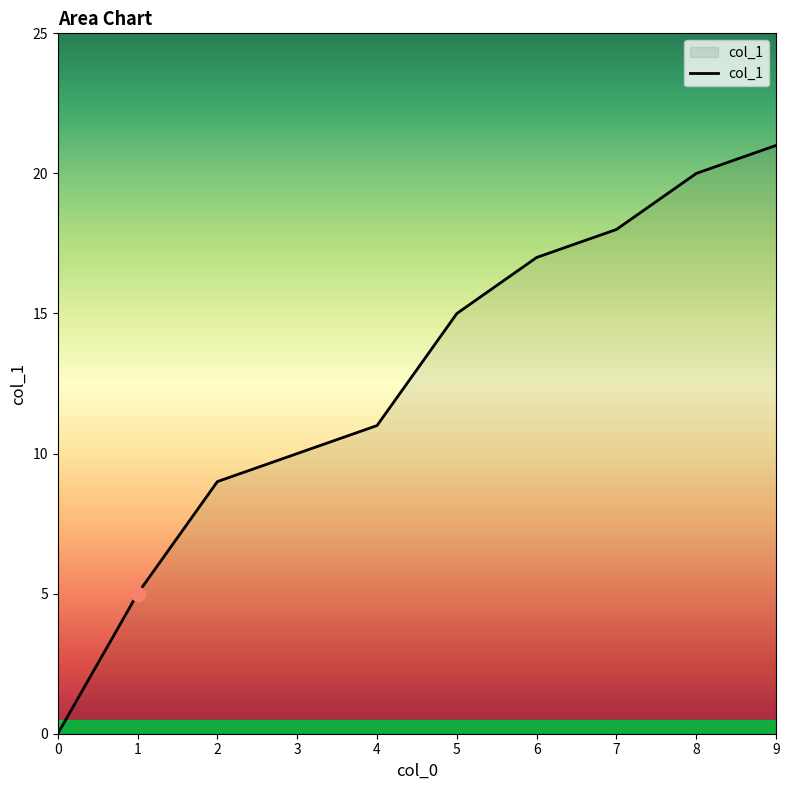

How many lines are shown in the chart?

1